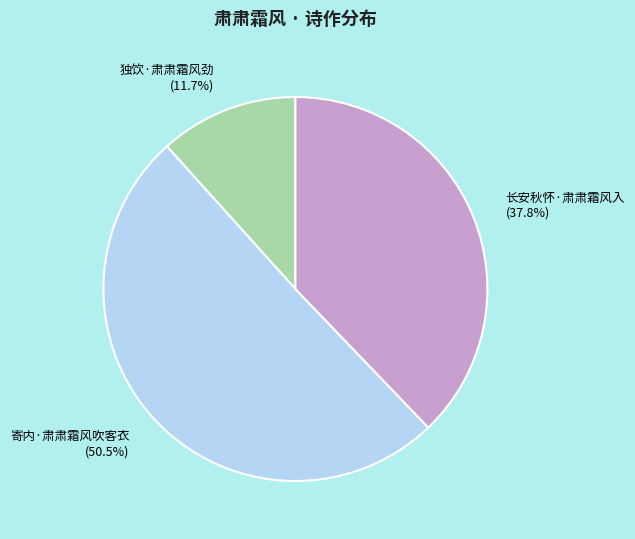

What is the majority slice?

寄内·肃肃霜风吹客衣